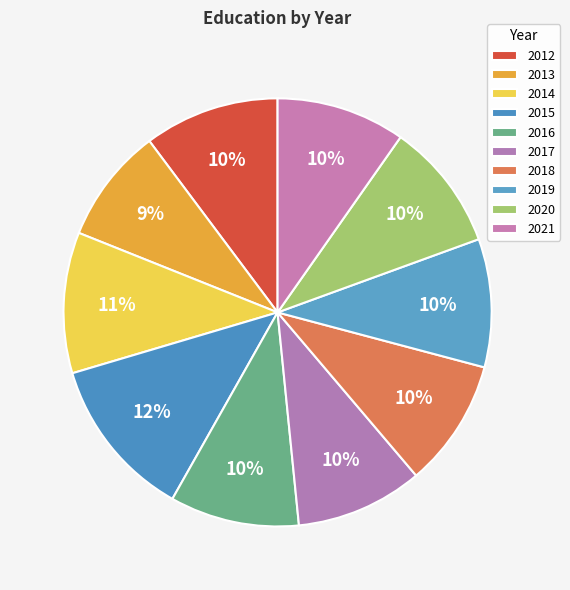

What is the largest slice in the pie chart?

2015